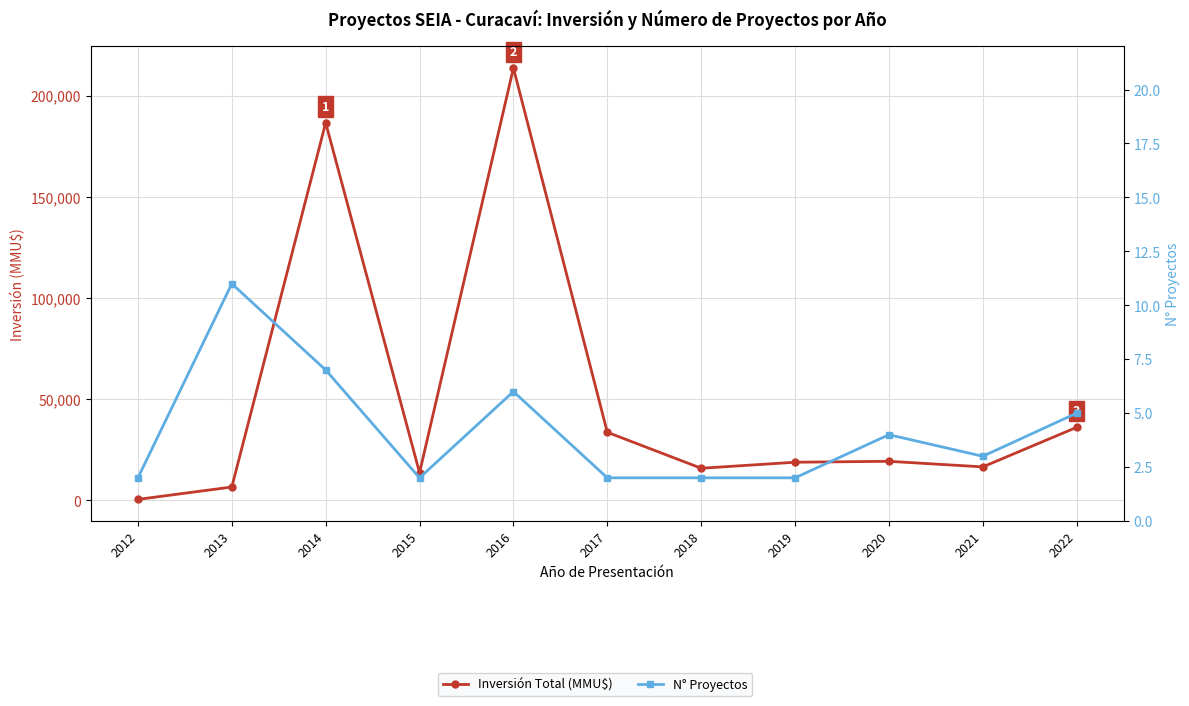

Which series has the largest range (max minus min)?

Inversión Total (MMU$)